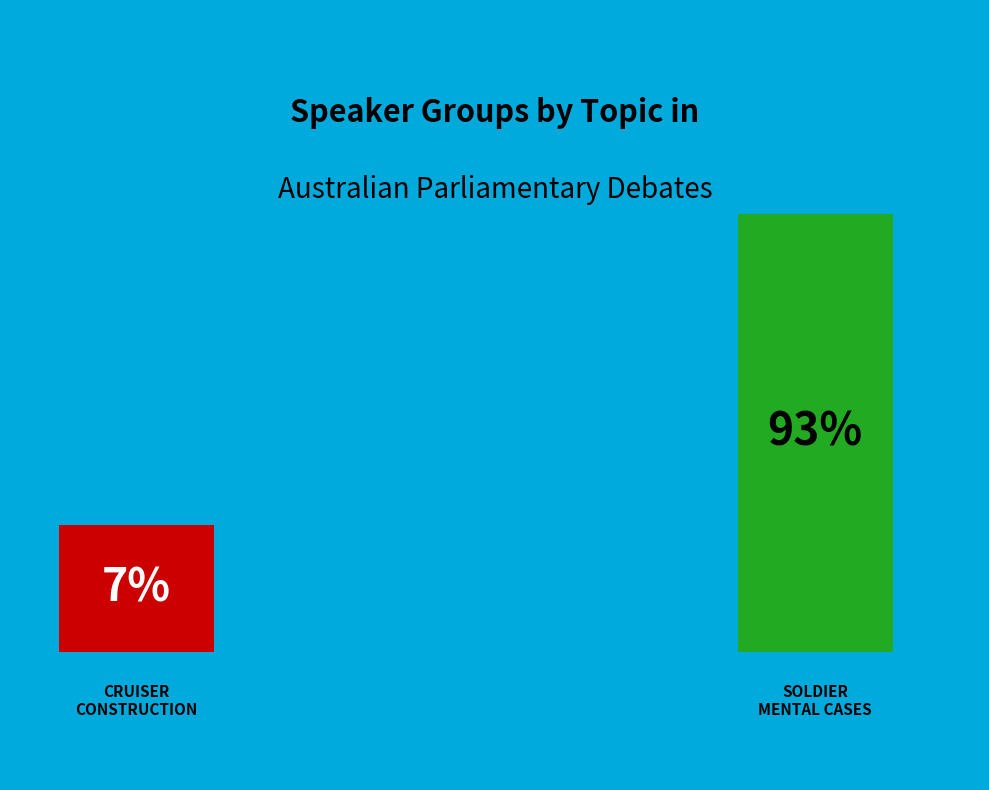

What is the ratio of the value at CRUISER CONSTRUCTIO NIN to the value at SOLDIERMENTAL CASES I N?

0.1